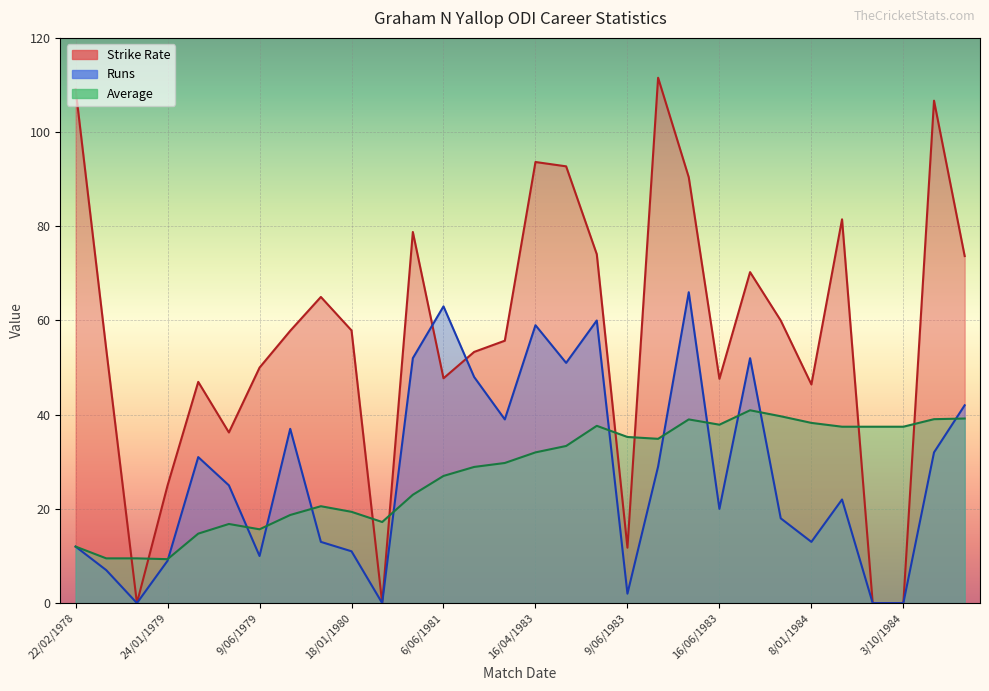

What is the difference between the maximum and minimum values in the Avg series?

31.6